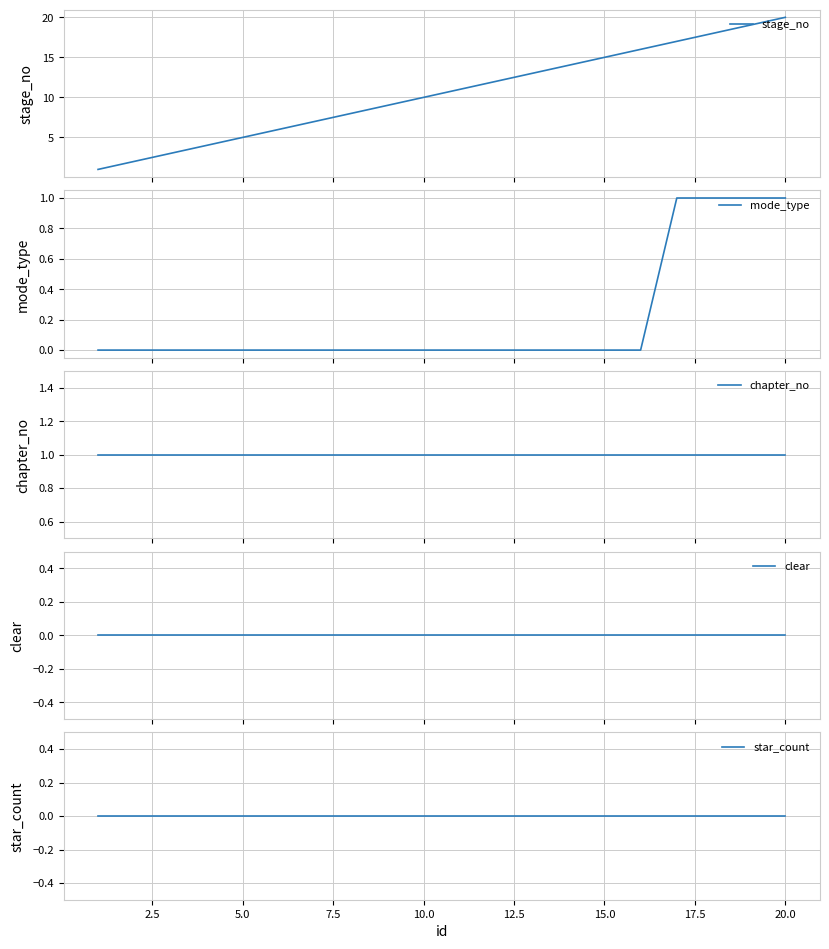

True or false: mode_type has more than 2 interior local peaks.

False